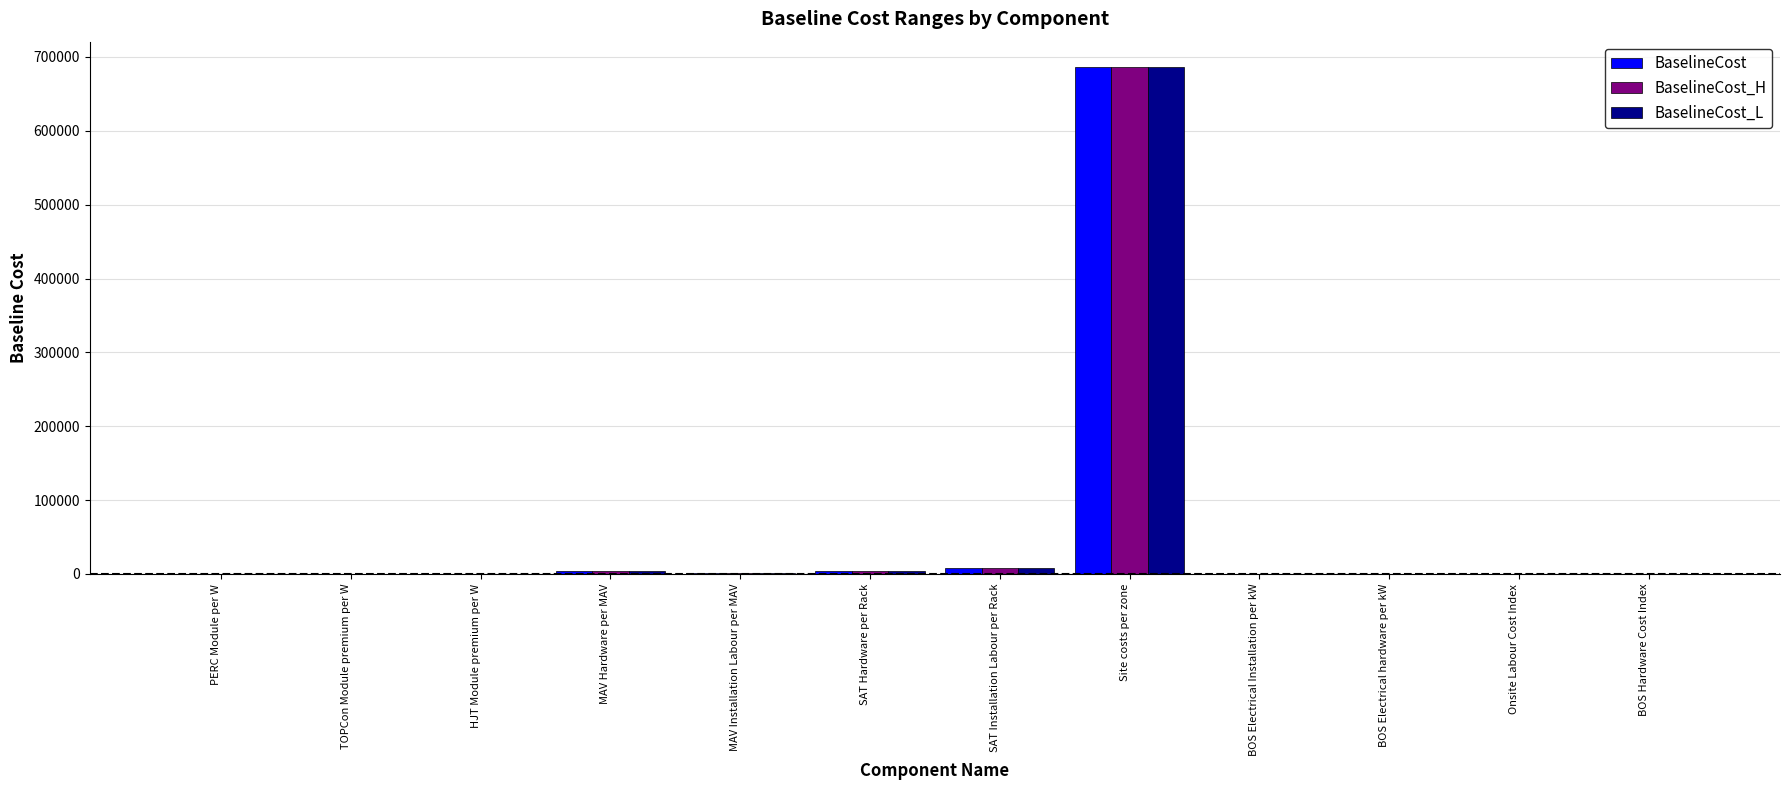

At which category is the sum across all series the highest?

Site costs per zone